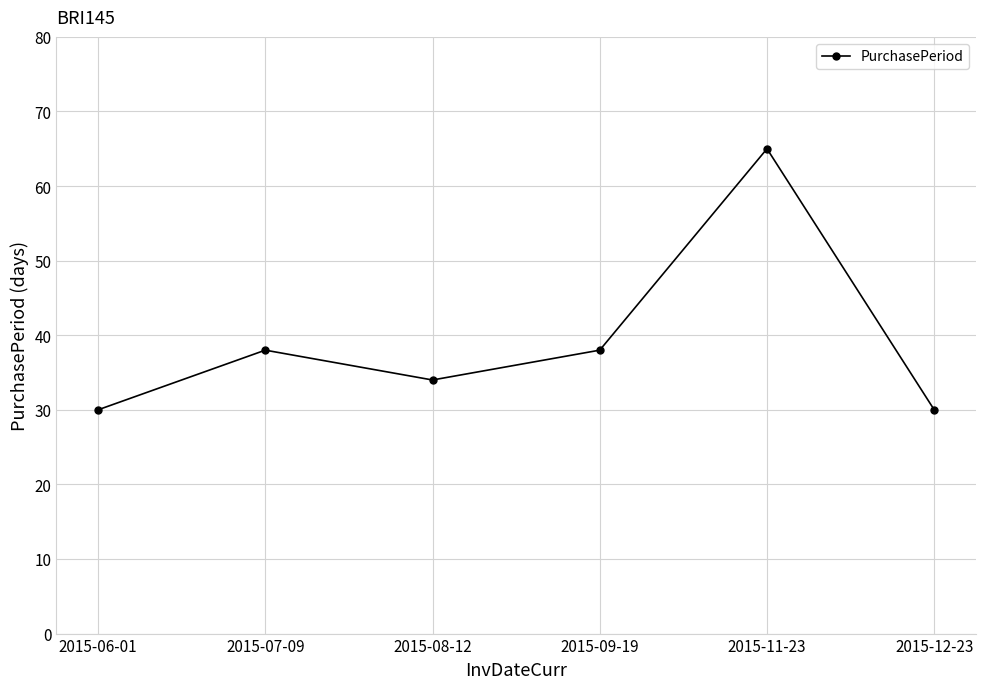

How many interior local peaks (higher than both neighbors) does the data have?

2